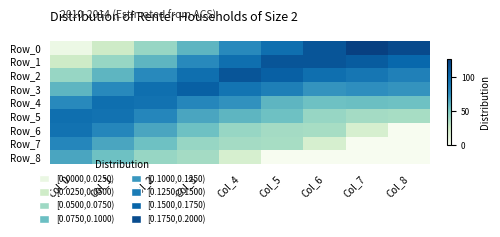

Reading left to right, list all the values displayed in this chart.

Row_0: Col_0=6	Col_1=24	Col_2=42	Col_3=60	Col_4=78	Col_5=96	Col_6=113	Col_7=127	Col_8=120
Row_1: Col_0=24	Col_1=42	Col_2=60	Col_3=78	Col_4=96	Col_5=113	Col_6=113	Col_7=109	Col_8=101
Row_2: Col_0=42	Col_1=60	Col_2=78	Col_3=96	Col_4=113	Col_5=106	Col_6=96	Col_7=91	Col_8=84
Row_3: Col_0=60	Col_1=78	Col_2=96	Col_3=106	Col_4=93	Col_5=85	Col_6=73	Col_7=75	Col_8=73
Row_4: Col_0=78	Col_1=96	Col_2=94	Col_3=80	Col_4=74	Col_5=60	Col_6=55	Col_7=56	Col_8=55
Row_5: Col_0=96	Col_1=94	Col_2=80	Col_3=66	Col_4=60	Col_5=55	Col_6=42	Col_7=38	Col_8=37
Row_6: Col_0=94	Col_1=80	Col_2=66	Col_3=55	Col_4=42	Col_5=38	Col_6=37	Col_7=19	Col_8=0
Row_7: Col_0=80	Col_1=66	Col_2=55	Col_3=42	Col_4=38	Col_5=37	Col_6=19	Col_7=0	Col_8=0
Row_8: Col_0=66	Col_1=55	Col_2=42	Col_3=38	Col_4=19	Col_5=0	Col_6=0	Col_7=0	Col_8=0